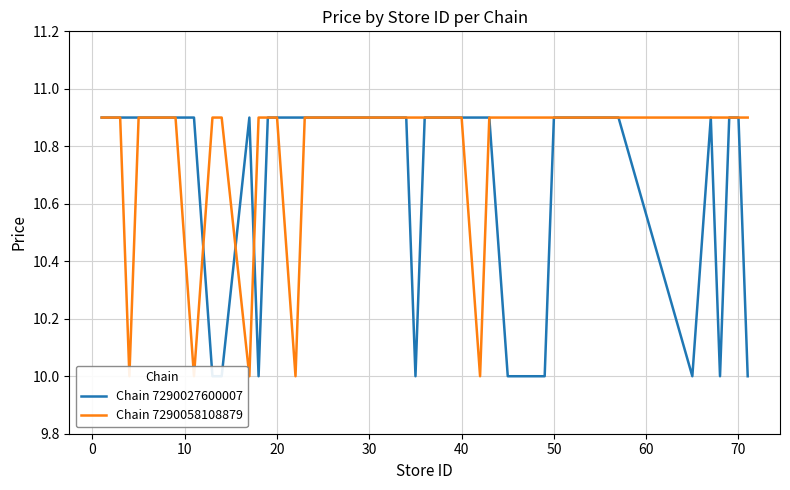

Rank the series by their average value, from lowest to highest.

Chain 7290027600007, Chain 7290058108879